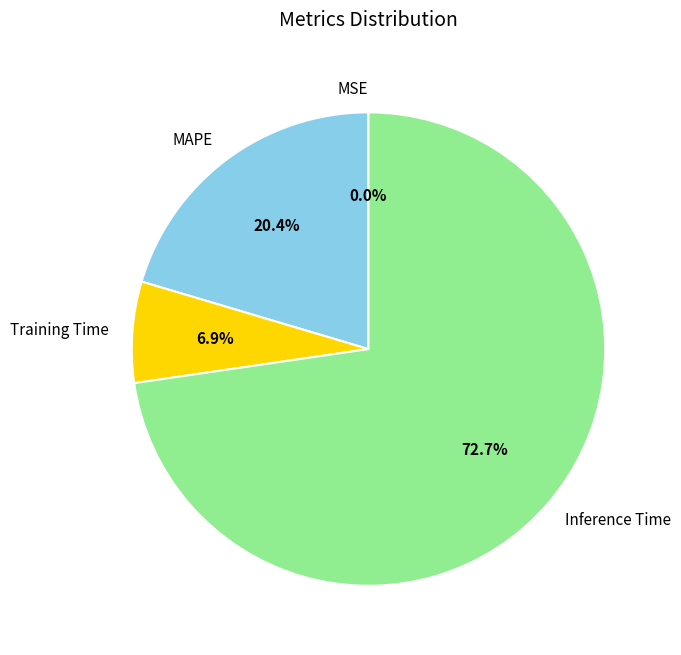

What is the total percentage of Training Time and MAPE?

27.3%